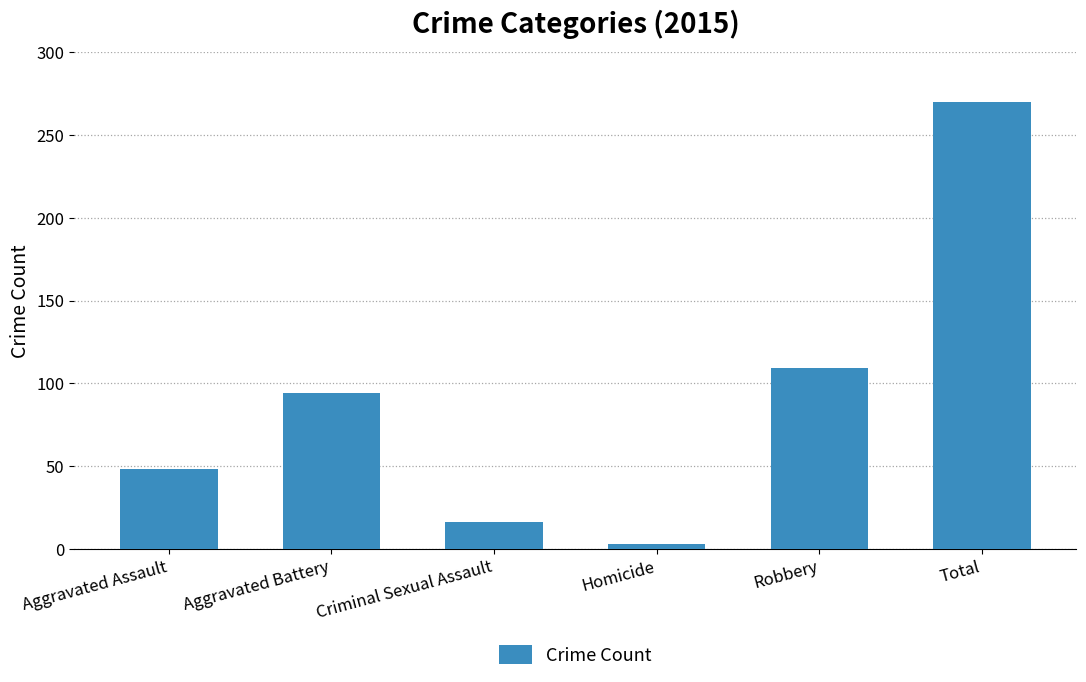

How many categories are shown in the chart?

6